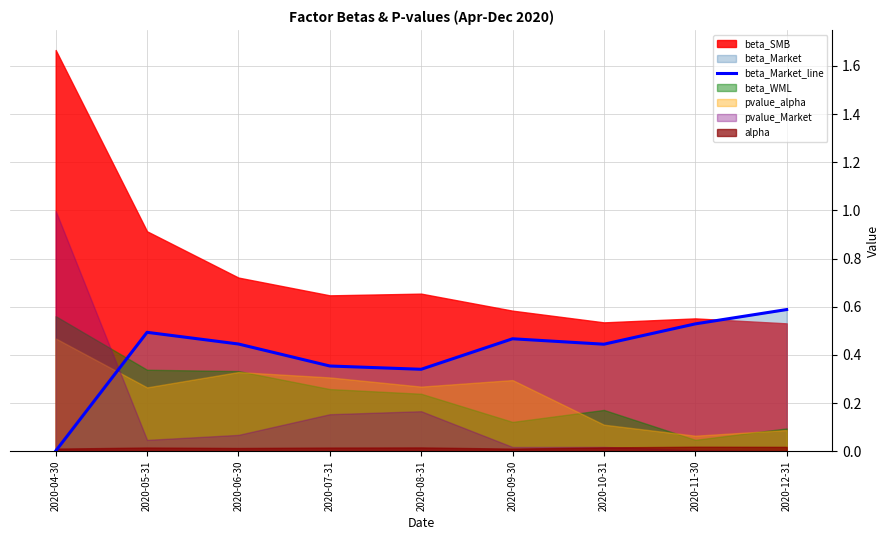

What position from the right is 2020-06-30?

7